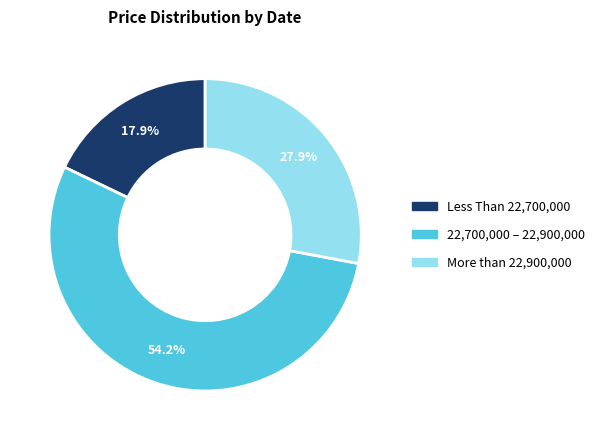

To the nearest percent, what is the average slice percentage?

33%